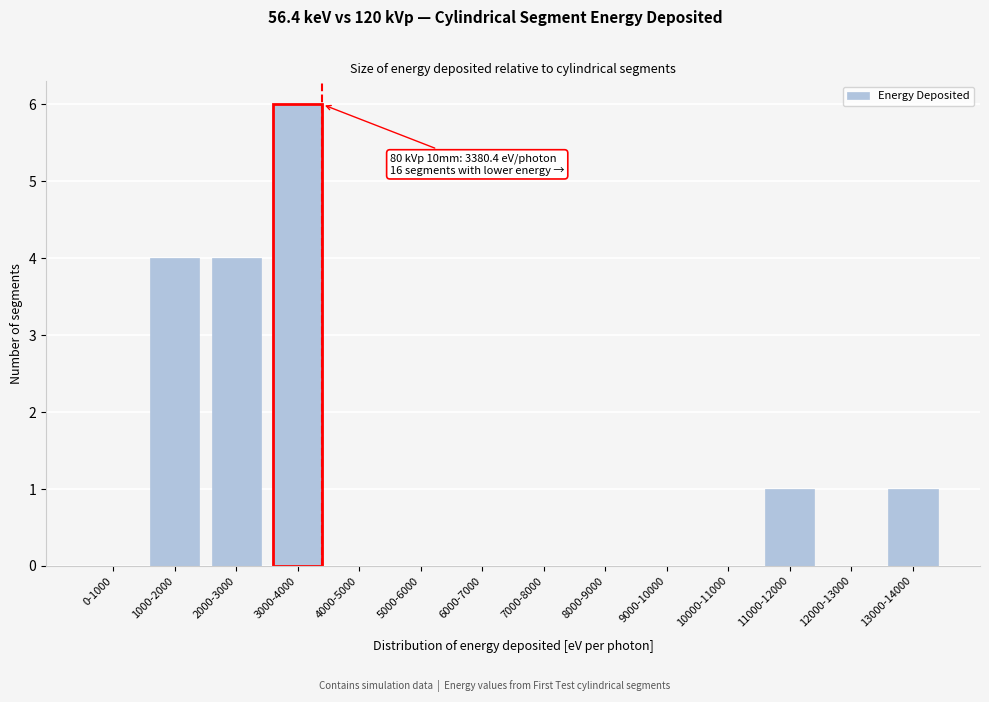

Reading right to left, extract all data points from this chart.

13000-14000=1	12000-13000=0	11000-12000=1	10000-11000=0	9000-10000=0	8000-9000=0	7000-8000=0	6000-7000=0	5000-6000=0	4000-5000=0	3000-4000=6	2000-3000=4	1000-2000=4	0-1000=0